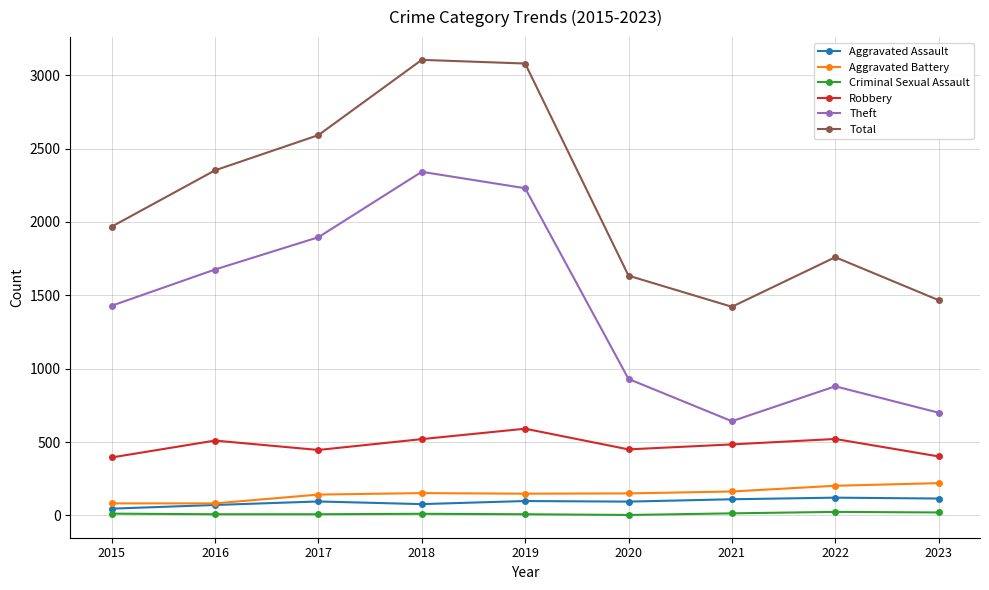

What is the value of the Aggravated Battery point at the 4th from the left?

152